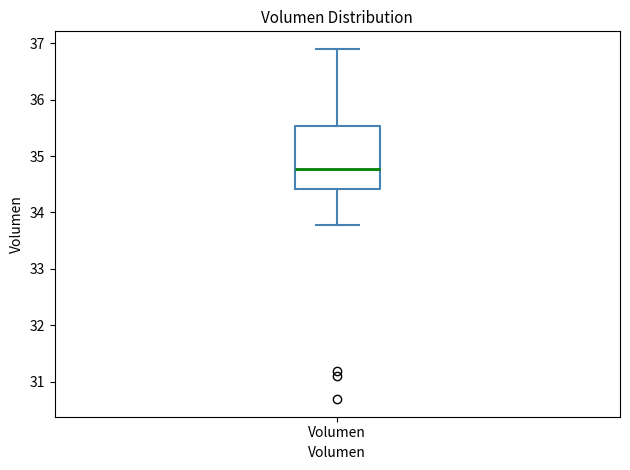

Where is the lower edge of the box for Volumen on the y-axis? The values are not printed on the chart, so give them approximately, as read against the axis.

34.4